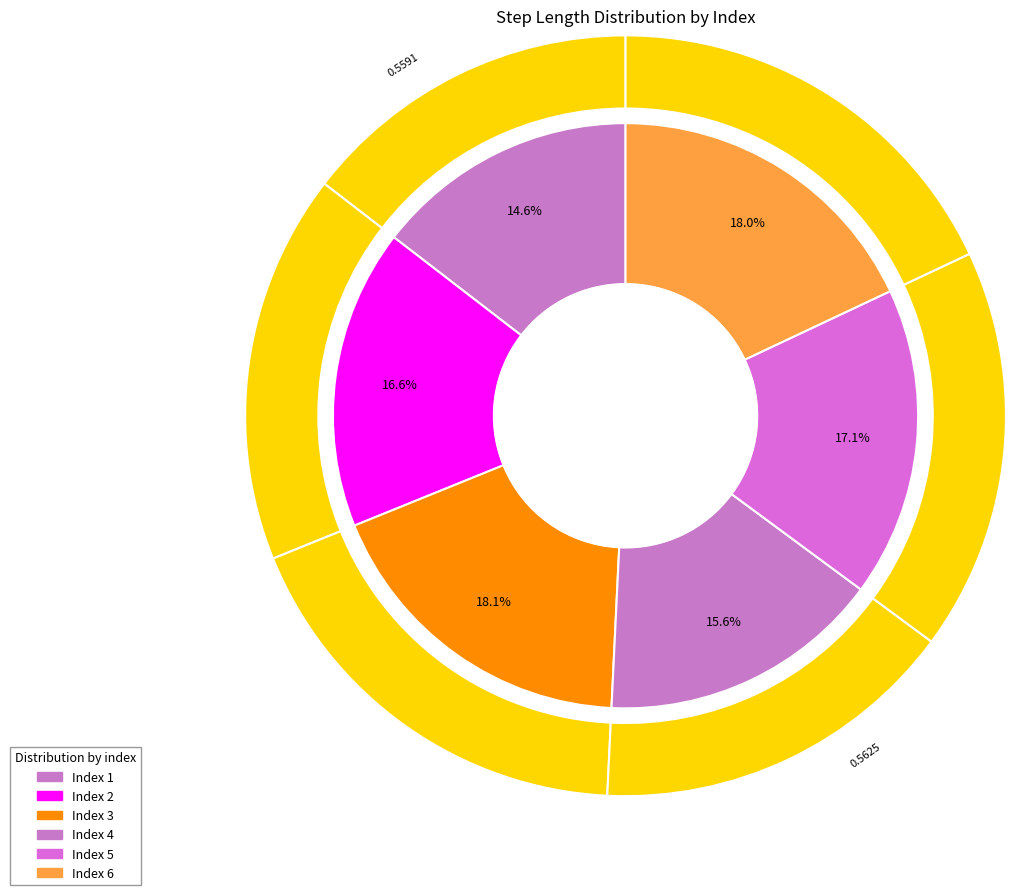

To the nearest percent, what is the difference between the largest and smallest slice percentages?

4%